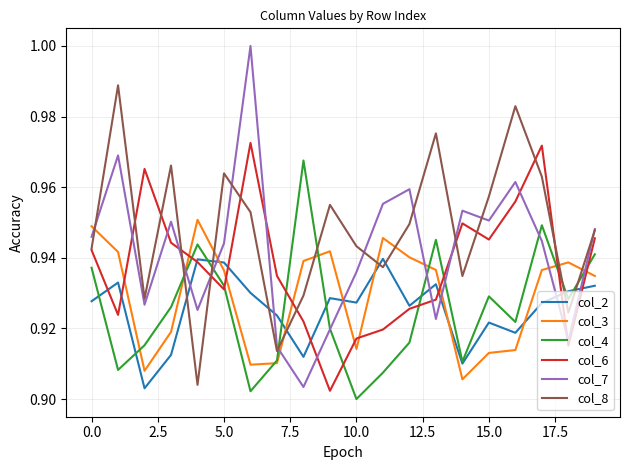

Which series has the largest range (max minus min)?

col_7